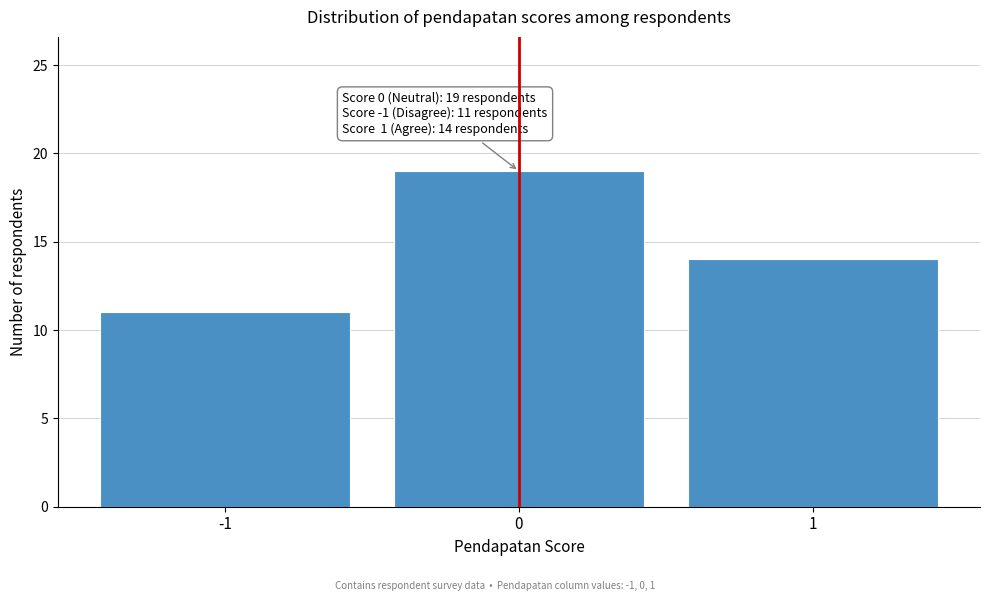

Which range on the x-axis has the tallest bar?

-0.5 to 0.5